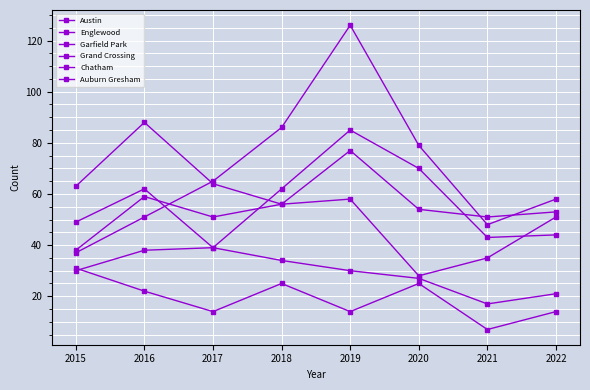

Is it true that Englewood equals 22 at 2017?

False